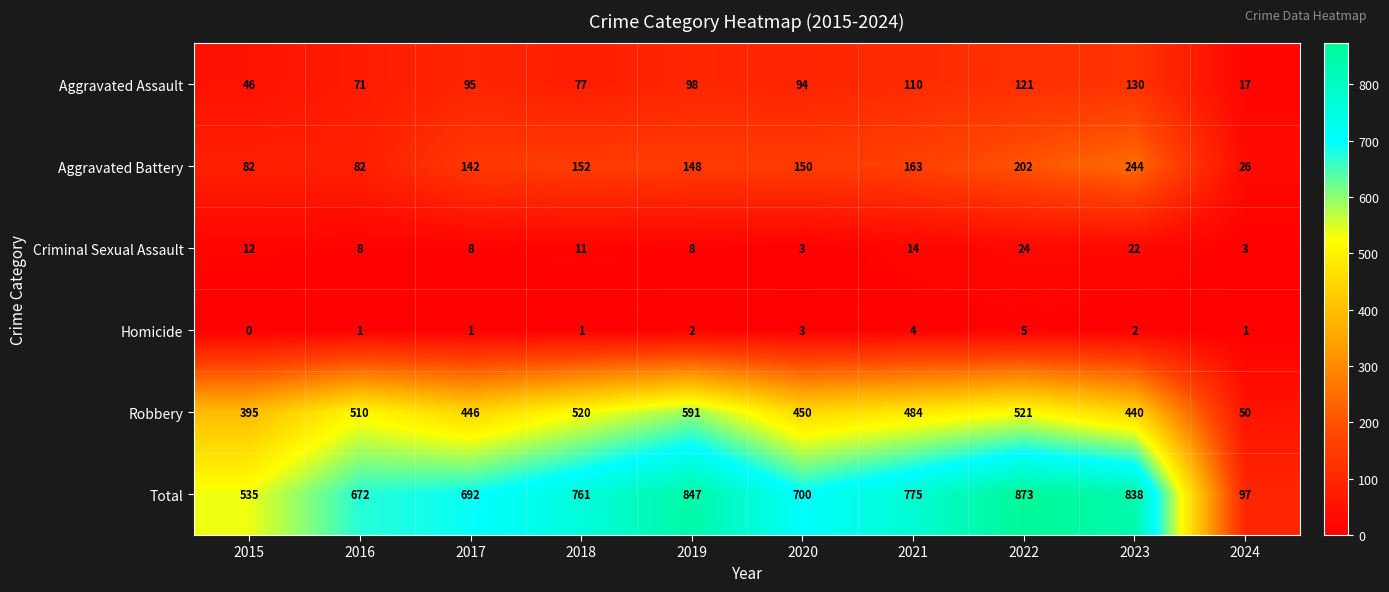

What is the difference between the maximum and minimum values in the Aggravated Assault series?

113